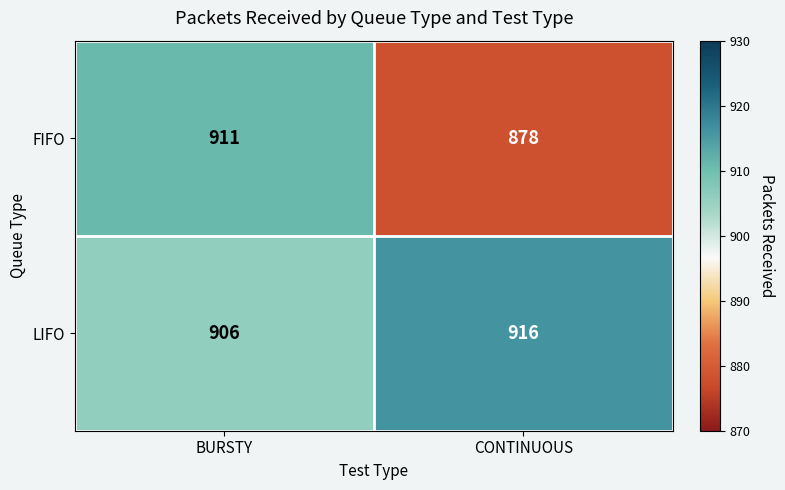

True or false: LIFO has a value of 916 at CONTINUOUS.

True